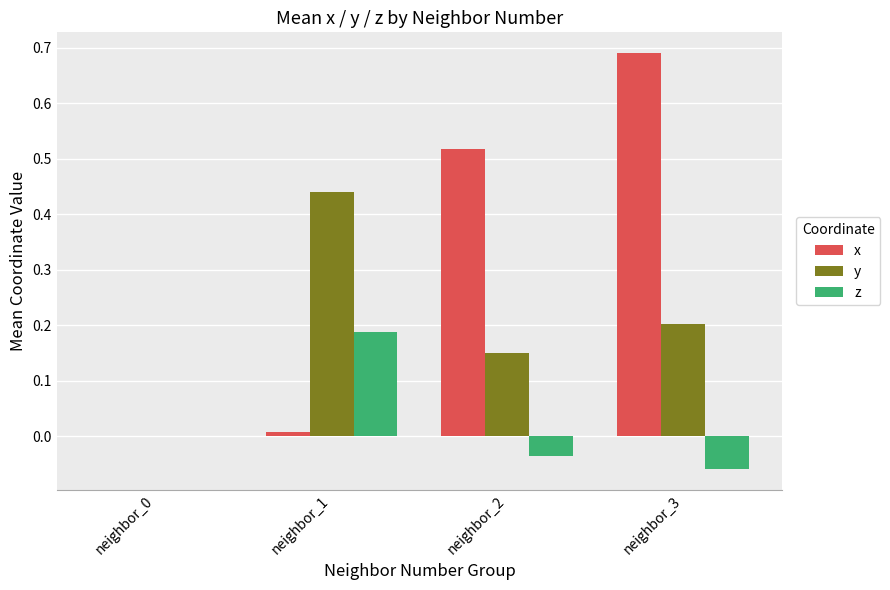

True or false: y has a value of 0.2 at neighbor_2.

False